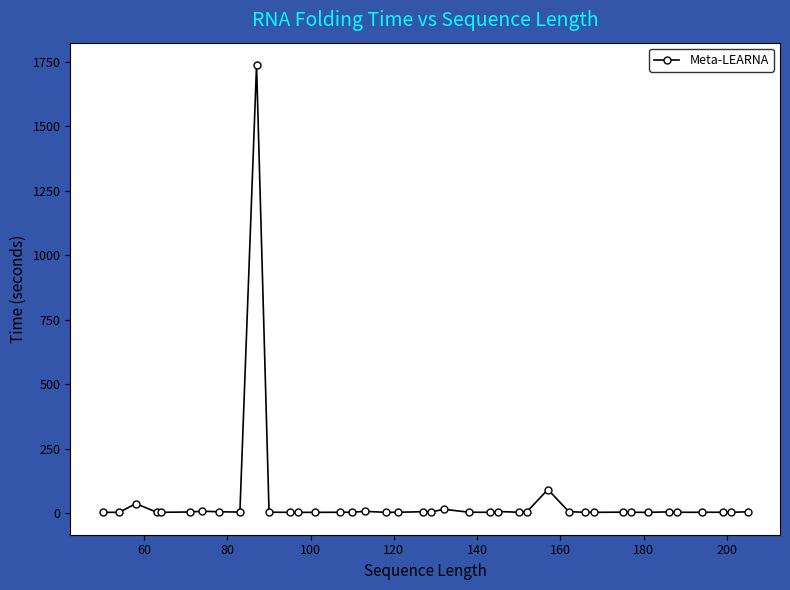

True or false: the data has more than 1 interior local peaks.

True